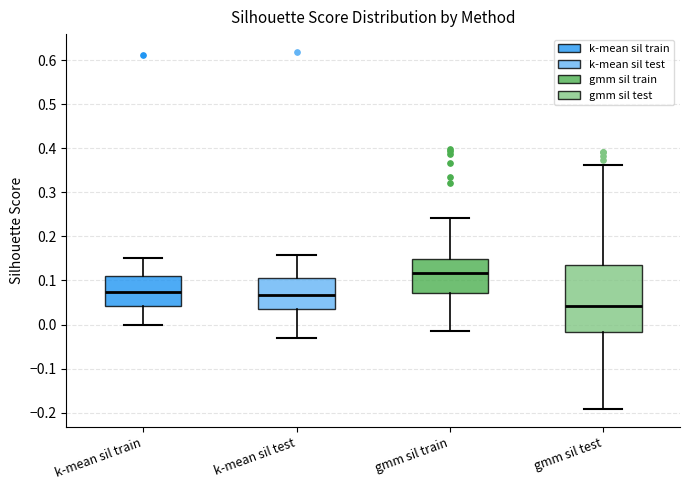

Reading left to right, read every box against the y-axis: the position of its median line, the range the box covers, and the ends of its whiskers. The values are not printed on the chart, so give them approximately, as read against the axis.

k-mean sil train: median 0.07, box 0.04 to 0.11, whiskers 0.00 to 0.15
k-mean sil test: median 0.07, box 0.04 to 0.11, whiskers -0.03 to 0.16
gmm sil train: median 0.12, box 0.07 to 0.15, whiskers -0.02 to 0.24
gmm sil test: median 0.04, box -0.02 to 0.13, whiskers -0.19 to 0.36